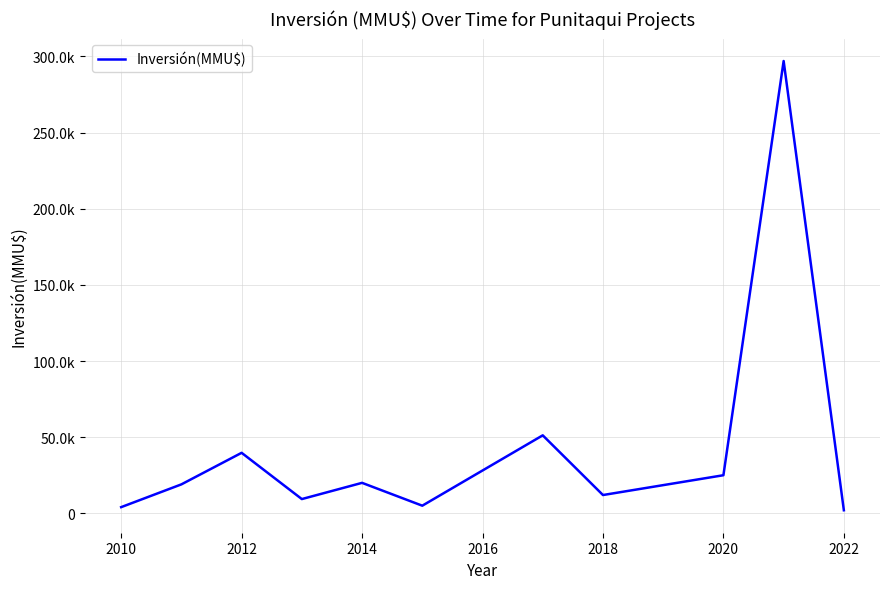

Does the chart have visible grid lines?

Yes